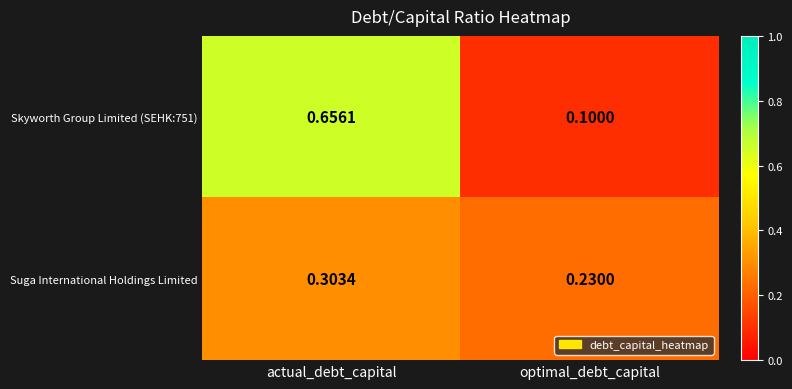

What is the spread (max minus min) of values at optimal_debt_capital?

0.1